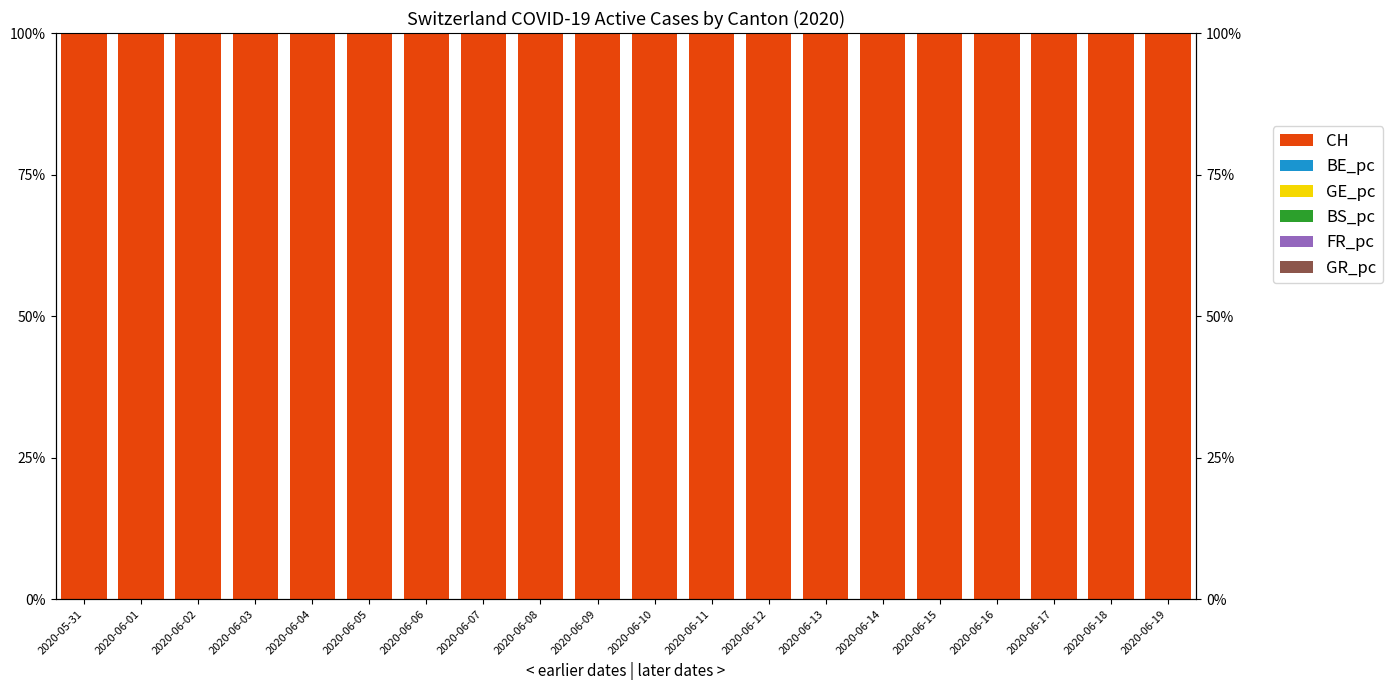

Reading left to right, extract all data points from this chart.

CH: 2020-05-31=100.0	2020-06-01=100.0	2020-06-02=100.0	2020-06-03=100.0	2020-06-04=100.0	2020-06-05=100.0	2020-06-06=100.0	2020-06-07=100.0	2020-06-08=100.0	2020-06-09=100.0	2020-06-10=100.0	2020-06-11=100.0	2020-06-12=100.0	2020-06-13=100.0	2020-06-14=100.0	2020-06-15=100.0	2020-06-16=100.0	2020-06-17=100.0	2020-06-18=100.0	2020-06-19=100.0
BE_pc: 2020-05-31=0.0	2020-06-01=0.0	2020-06-02=0.0	2020-06-03=0.0	2020-06-04=0.0	2020-06-05=0.0	2020-06-06=0.0	2020-06-07=0.0	2020-06-08=0.0	2020-06-09=0.0	2020-06-10=0.0	2020-06-11=0.0	2020-06-12=0.0	2020-06-13=0.0	2020-06-14=0.0	2020-06-15=0.0	2020-06-16=0.0	2020-06-17=0.0	2020-06-18=0.0	2020-06-19=0.0
GE_pc: 2020-05-31=0.0	2020-06-01=0.0	2020-06-02=0.0	2020-06-03=0.0	2020-06-04=0.0	2020-06-05=0.0	2020-06-06=0.0	2020-06-07=0.0	2020-06-08=0.0	2020-06-09=0.0	2020-06-10=0.0	2020-06-11=0.0	2020-06-12=0.0	2020-06-13=0.0	2020-06-14=0.0	2020-06-15=0.0	2020-06-16=0.0	2020-06-17=0.0	2020-06-18=0.0	2020-06-19=0.0
BS_pc: 2020-05-31=0.0	2020-06-01=0.0	2020-06-02=0.0	2020-06-03=0.0	2020-06-04=0.0	2020-06-05=0.0	2020-06-06=0.0	2020-06-07=0.0	2020-06-08=0.0	2020-06-09=0.0	2020-06-10=0.0	2020-06-11=0.0	2020-06-12=0.0	2020-06-13=0.0	2020-06-14=0.0	2020-06-15=0.0	2020-06-16=0.0	2020-06-17=0.0	2020-06-18=0.0	2020-06-19=0.0
FR_pc: 2020-05-31=0.0	2020-06-01=0.0	2020-06-02=0.0	2020-06-03=0.0	2020-06-04=0.0	2020-06-05=0.0	2020-06-06=0.0	2020-06-07=0.0	2020-06-08=0.0	2020-06-09=0.0	2020-06-10=0.0	2020-06-11=0.0	2020-06-12=0.0	2020-06-13=0.0	2020-06-14=0.0	2020-06-15=0.0	2020-06-16=0.0	2020-06-17=0.0	2020-06-18=0.0	2020-06-19=0.0
GR_pc: 2020-05-31=0.0	2020-06-01=0.0	2020-06-02=0.0	2020-06-03=0.0	2020-06-04=0.0	2020-06-05=0.0	2020-06-06=0.0	2020-06-07=0.0	2020-06-08=0.0	2020-06-09=0.0	2020-06-10=0.0	2020-06-11=0.0	2020-06-12=0.0	2020-06-13=0.0	2020-06-14=0.0	2020-06-15=0.0	2020-06-16=0.0	2020-06-17=0.0	2020-06-18=0.0	2020-06-19=0.0